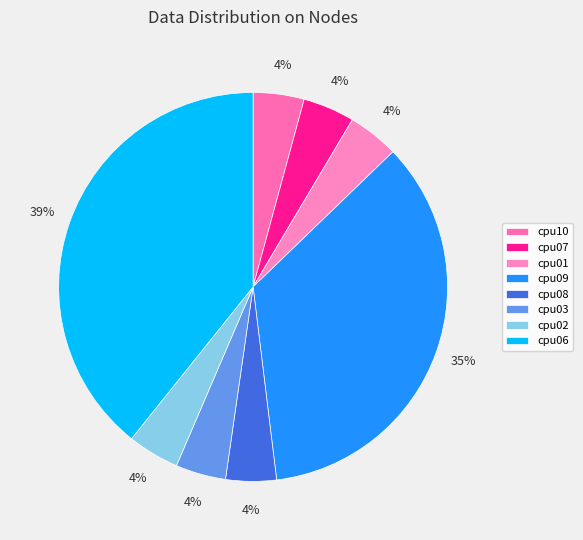

What percentage is the cpu03 slice, to the nearest percent?

4%